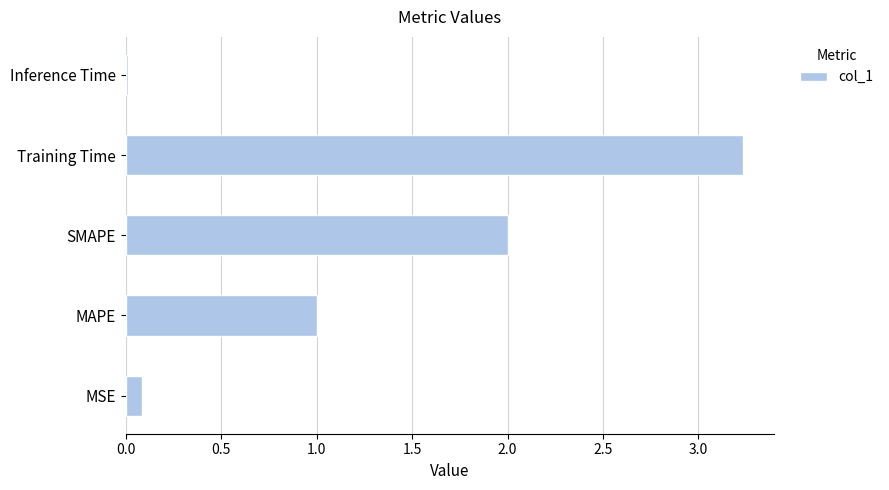

How many distinct data groups are displayed?

1